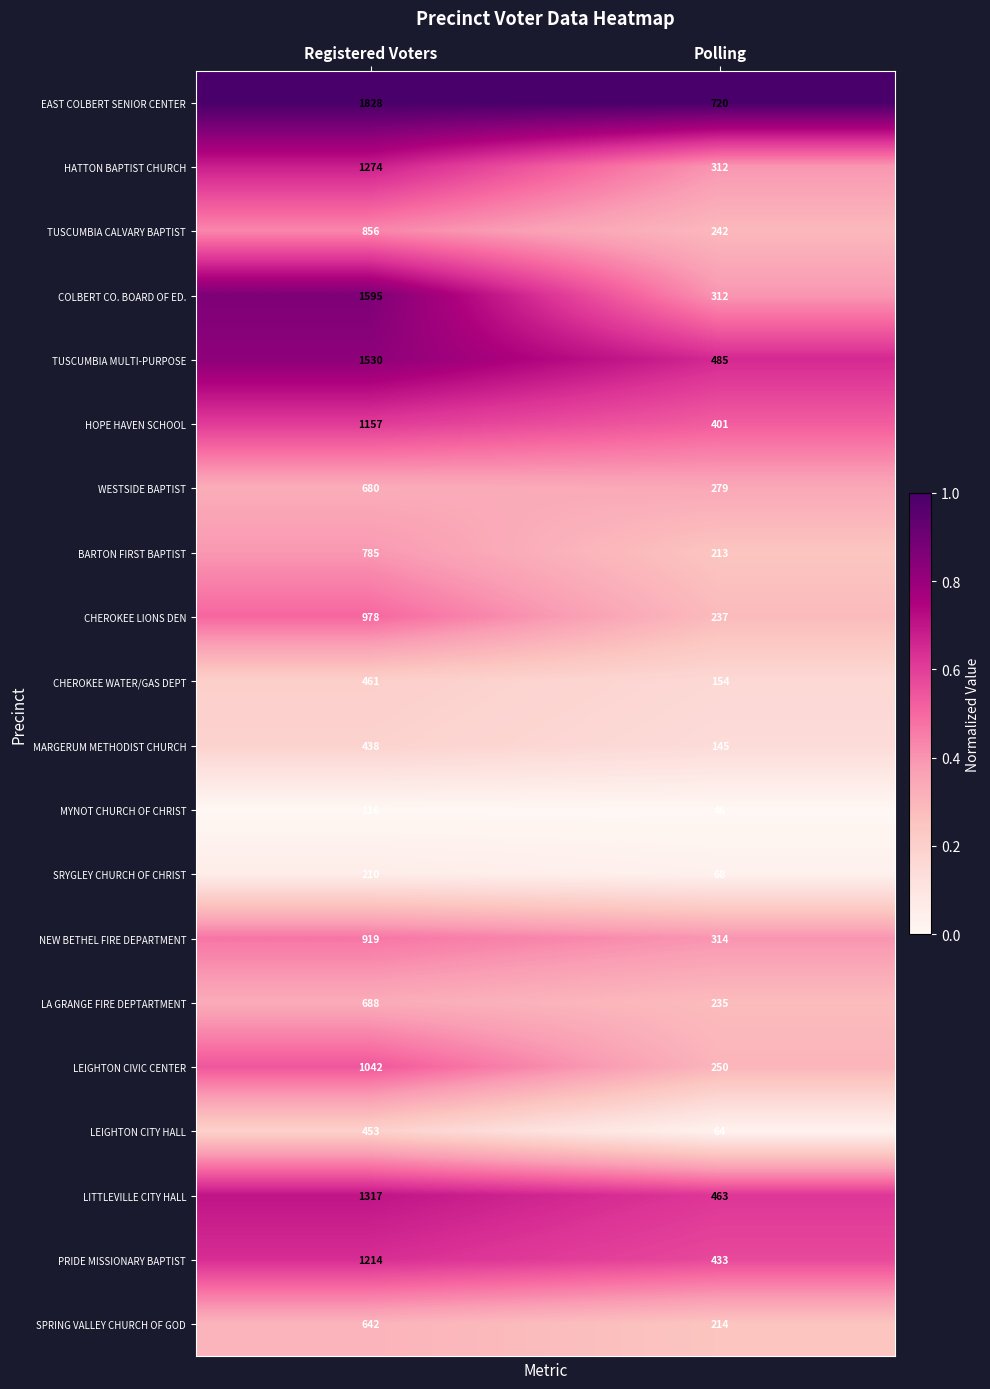

What is the spread (max minus min) of values at Registered Voters?

1712